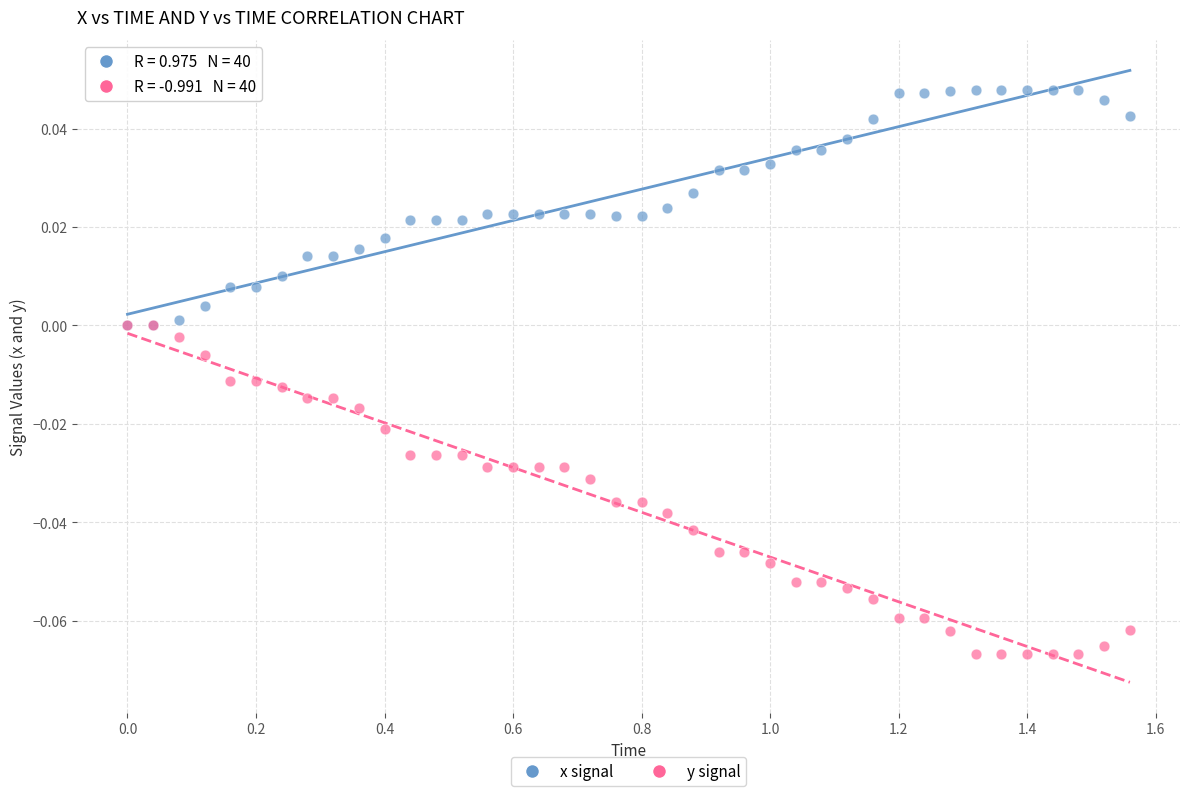

Which series reaches the maximum Y coordinate?

x signal